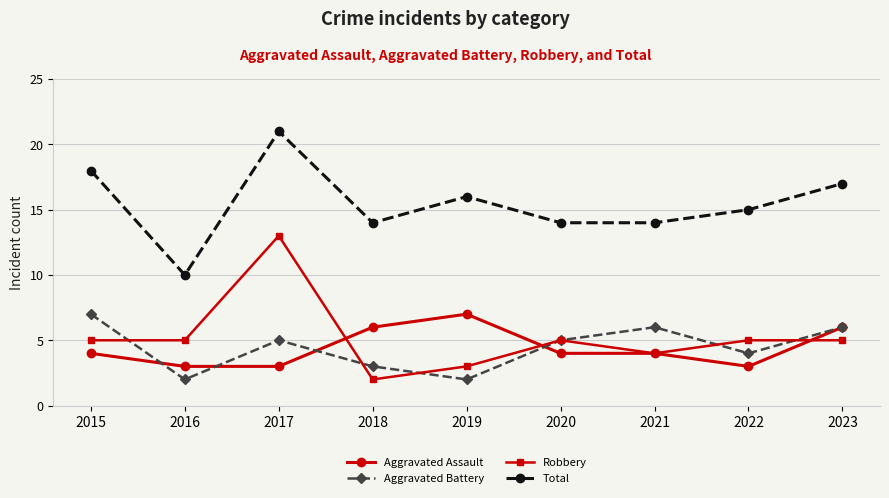

Reading right to left, transcribe all the data shown in this chart.

Aggravated Assault: 6	3	4	4	7	6	3	3	4
Aggravated Battery: 6	4	6	5	2	3	5	2	7
Robbery: 5	5	4	5	3	2	13	5	5
Total: 17	15	14	14	16	14	21	10	18